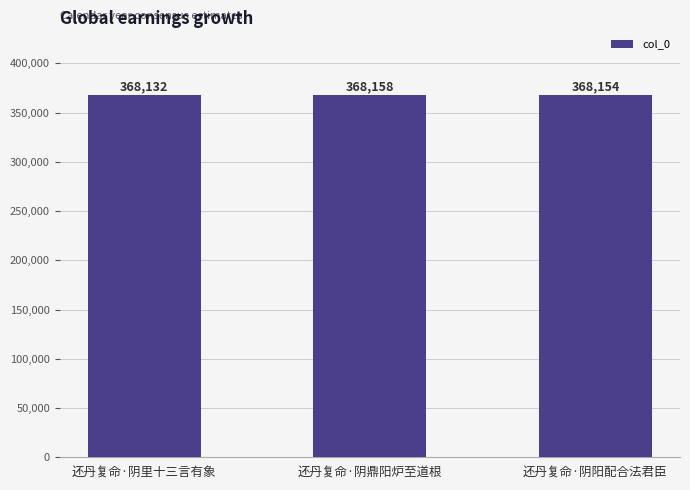

Between 还丹复命·阴阳配合法君臣 and 还丹复命·阴里十三言有象, which is larger?

还丹复命·阴阳配合法君臣